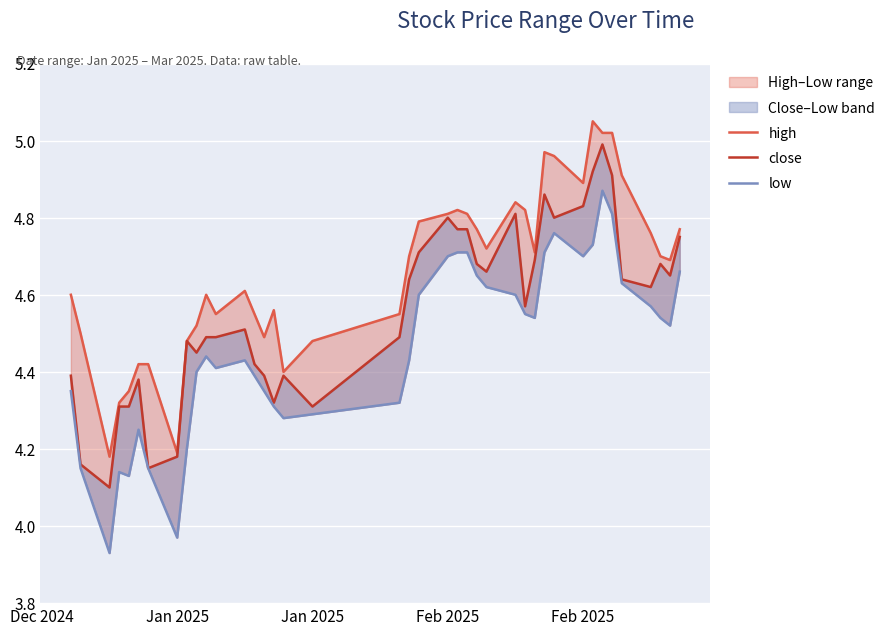

True or false: low and high cross at least once.

False